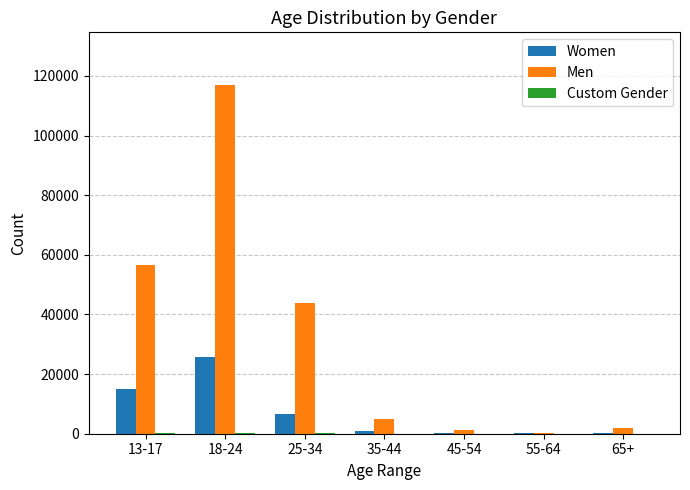

Which series changed the most between 13-17 and 35-44?

Men